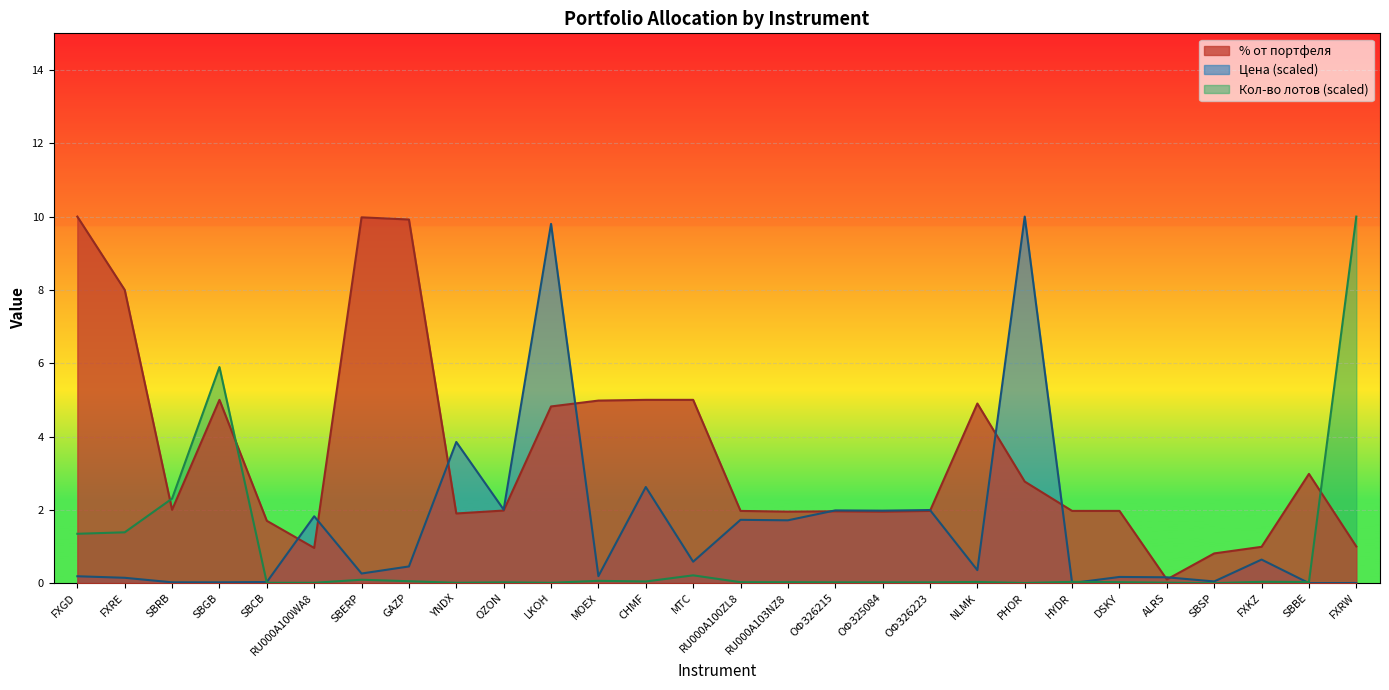

Is the value of % от портфеля at OZON greater than the value of Цена (norm) at МТС?

Yes